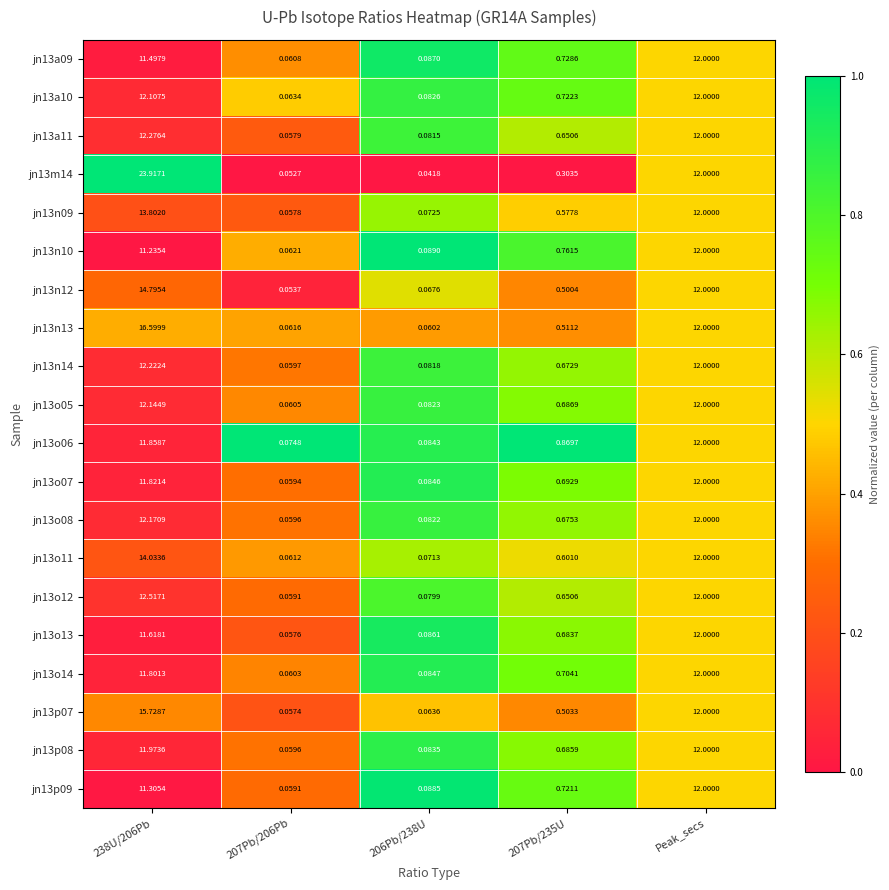

Is the value of jn13o07 at 206Pb/238U greater than the value of jn13n14 at 238U/206Pb?

No